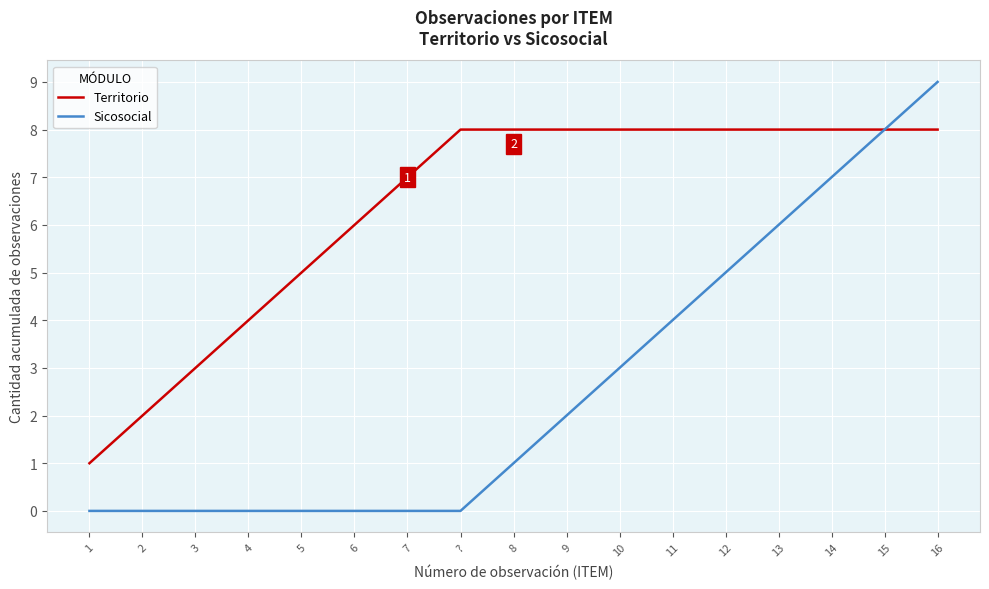

What is the difference between the highest and lowest values at 11?

4